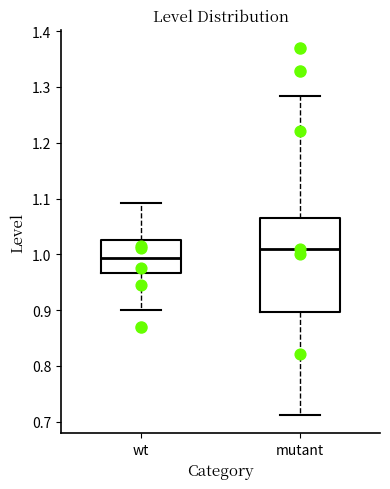

Reading left to right, read every box against the y-axis: the position of its median line, the range the box covers, and the ends of its whiskers. The values are not printed on the chart, so give them approximately, as read against the axis.

wt: median 0.99, box 0.97 to 1.03, whiskers 0.90 to 1.09
mutant: median 1.01, box 0.90 to 1.07, whiskers 0.71 to 1.28